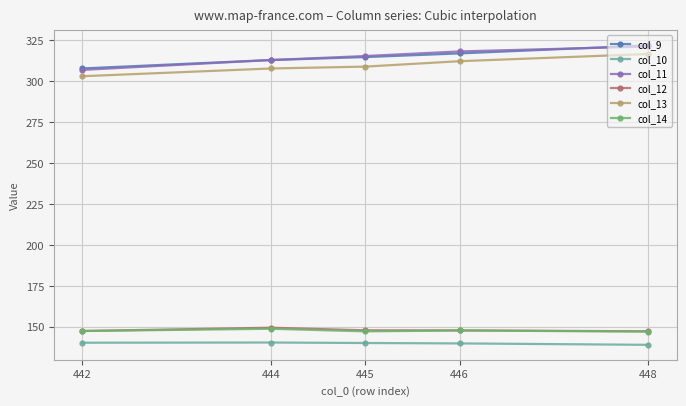

What is the value of the col_14 point at the 1st from the left?

147.5